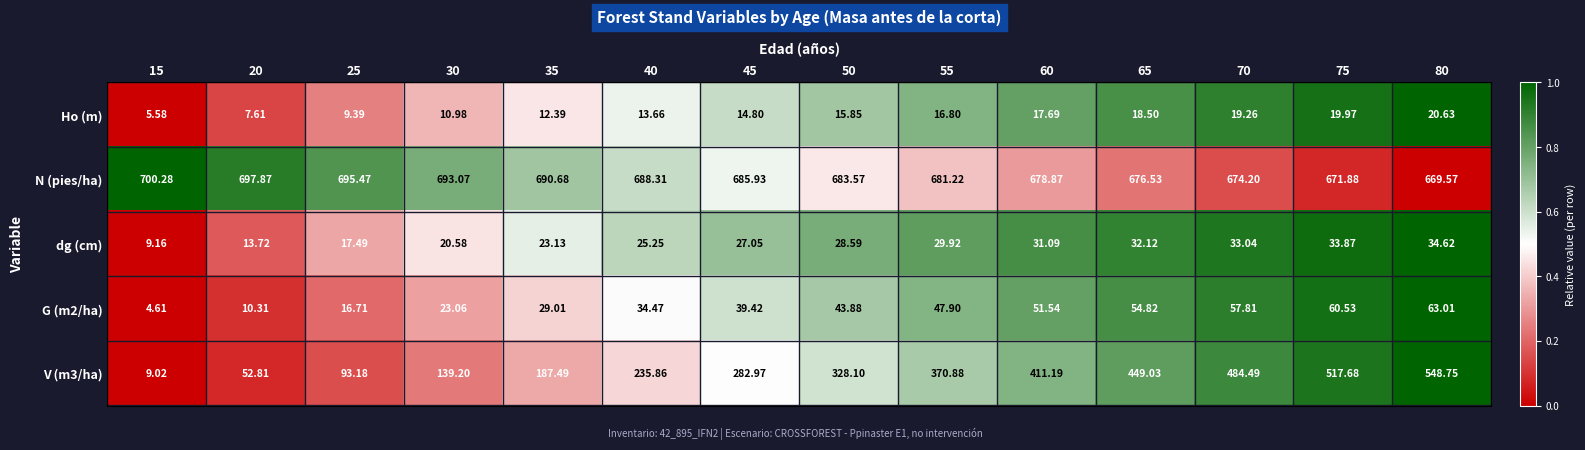

Is the value of G (m2/ha) at 45 greater than the value of Ho (m) at 35?

Yes